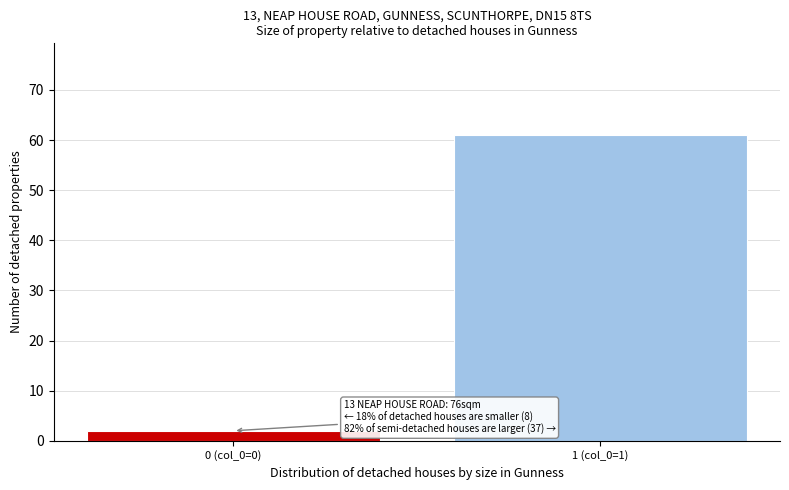

Reading right to left, what are all the values shown in this chart?

61	2